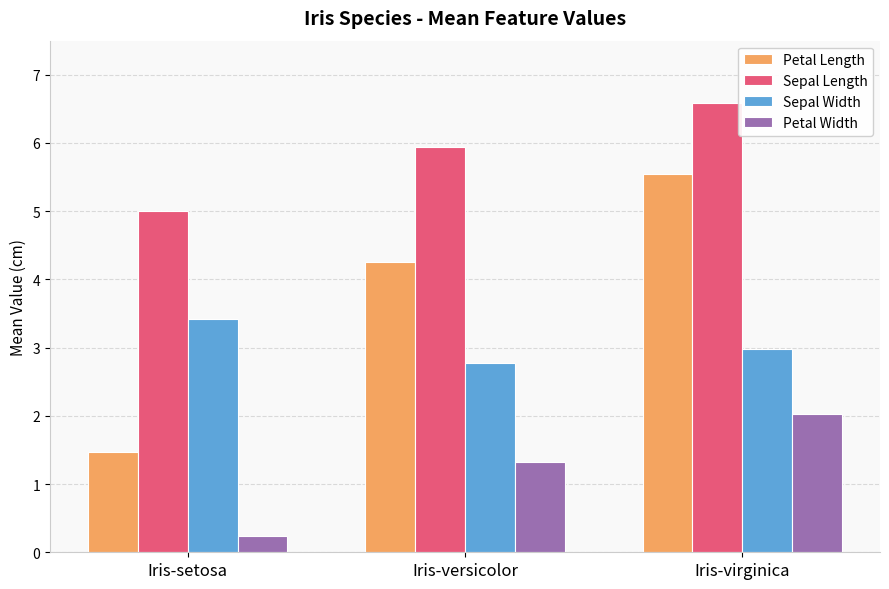

What is the spread (max minus min) of values at Iris-virginica?

4.6